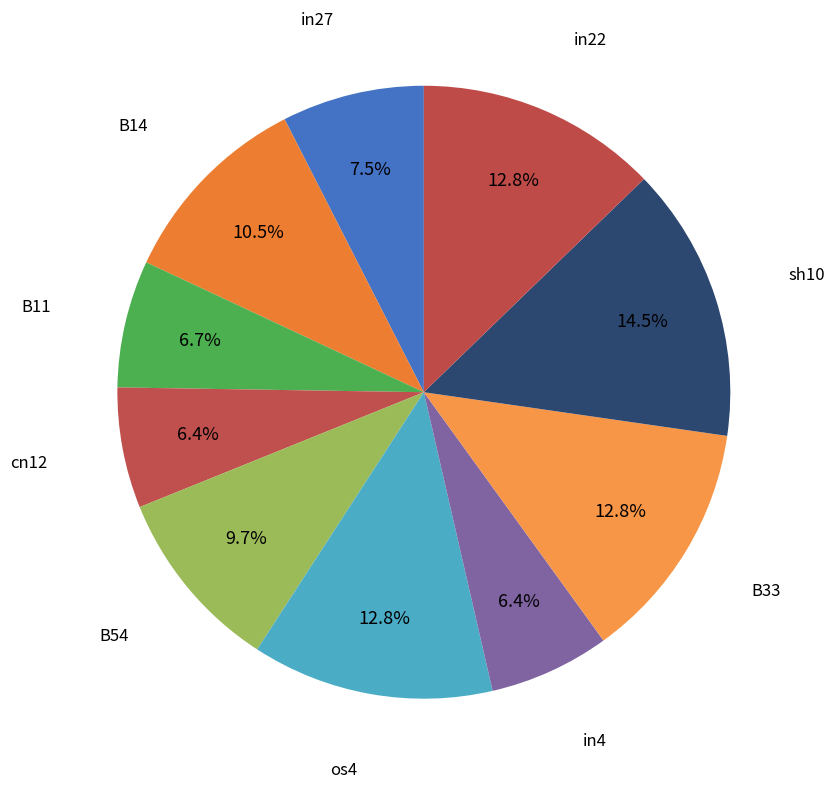

To the nearest percent, what is the average slice percentage?

10%